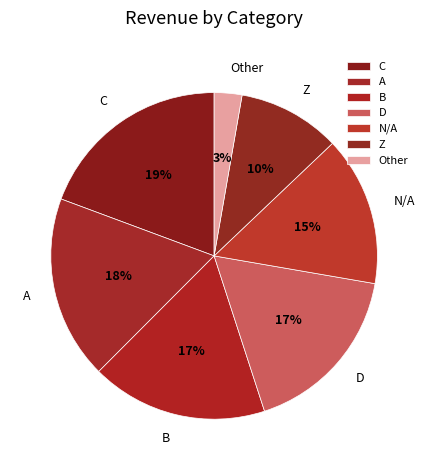

True or false: Other accounts for 3% of the total.

True